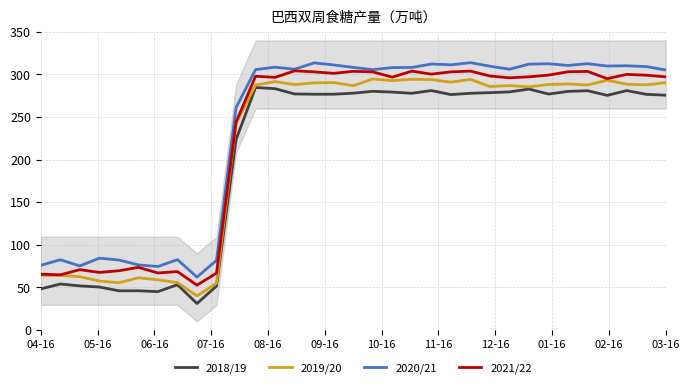

What is the maximum value for 2021/22?

304.3